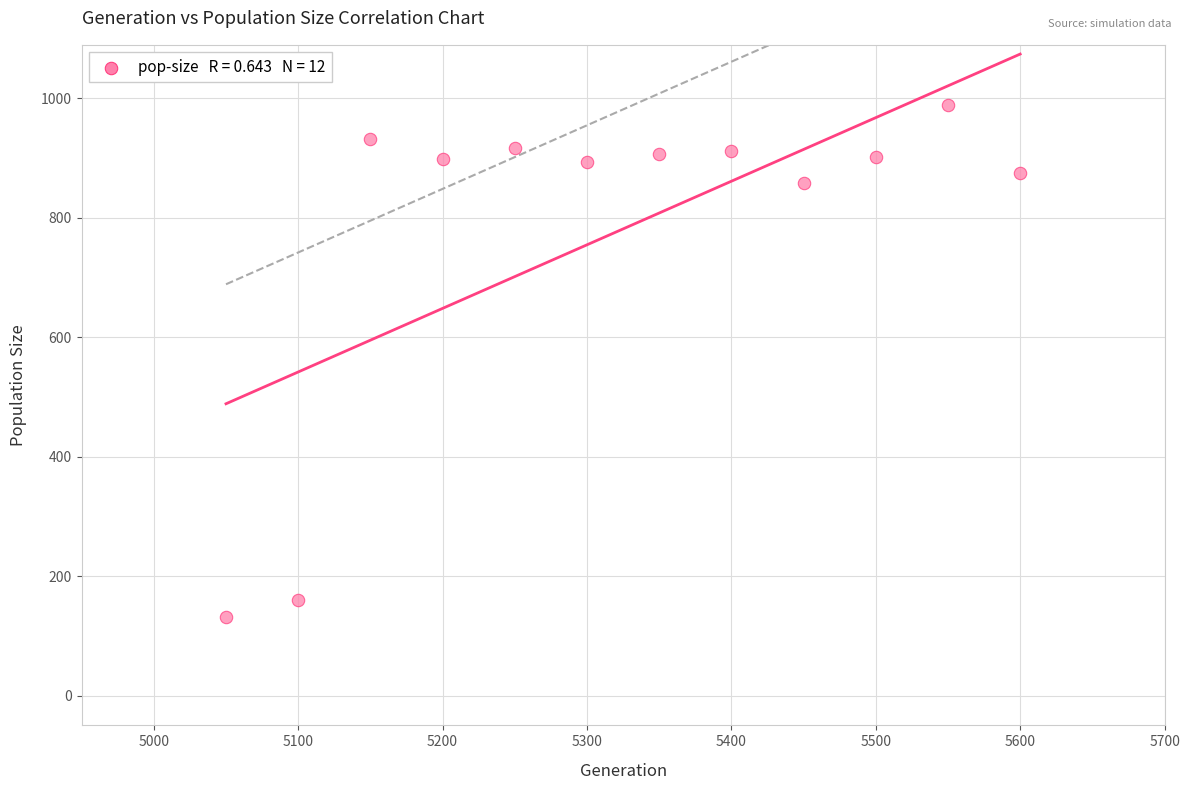

What is the range of Y values (max minus min)?

857